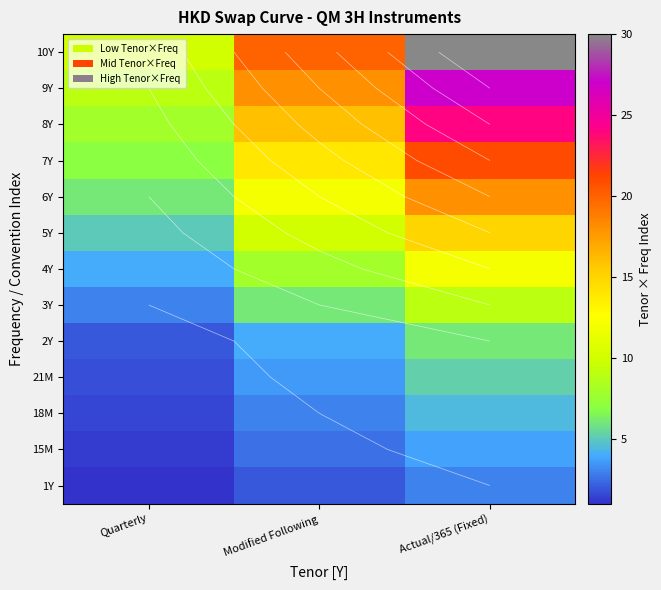

What is the sum of the 15M values at Quarterly and Actual/365 (Fixed)?

5.0